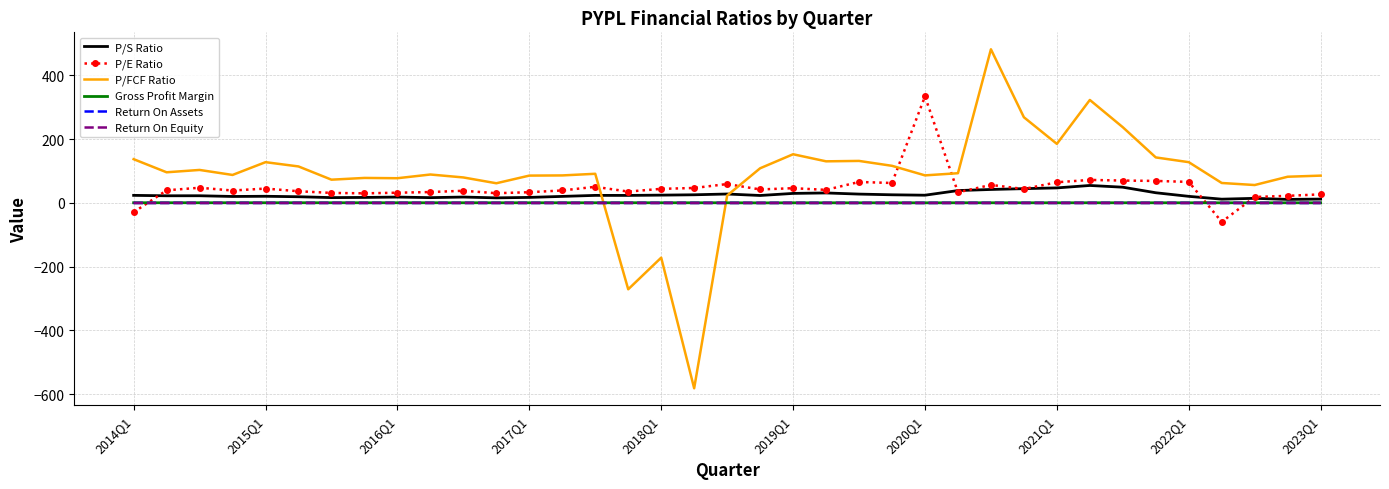

True or false: P/E Ratio has more than 0 interior local peaks.

True